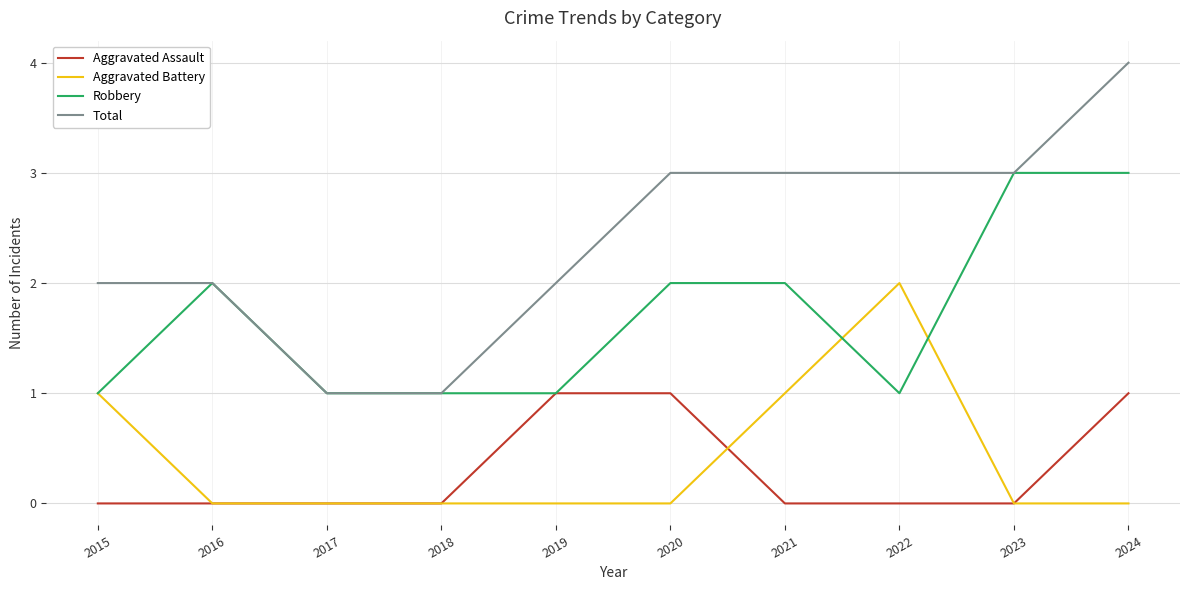

Reading left to right, what are all the values shown in this chart?

Aggravated Assault: 2015=0	2016=0	2017=0	2018=0	2019=1	2020=1	2021=0	2022=0	2023=0	2024=1
Aggravated Battery: 2015=1	2016=0	2017=0	2018=0	2019=0	2020=0	2021=1	2022=2	2023=0	2024=0
Robbery: 2015=1	2016=2	2017=1	2018=1	2019=1	2020=2	2021=2	2022=1	2023=3	2024=3
Total: 2015=2	2016=2	2017=1	2018=1	2019=2	2020=3	2021=3	2022=3	2023=3	2024=4